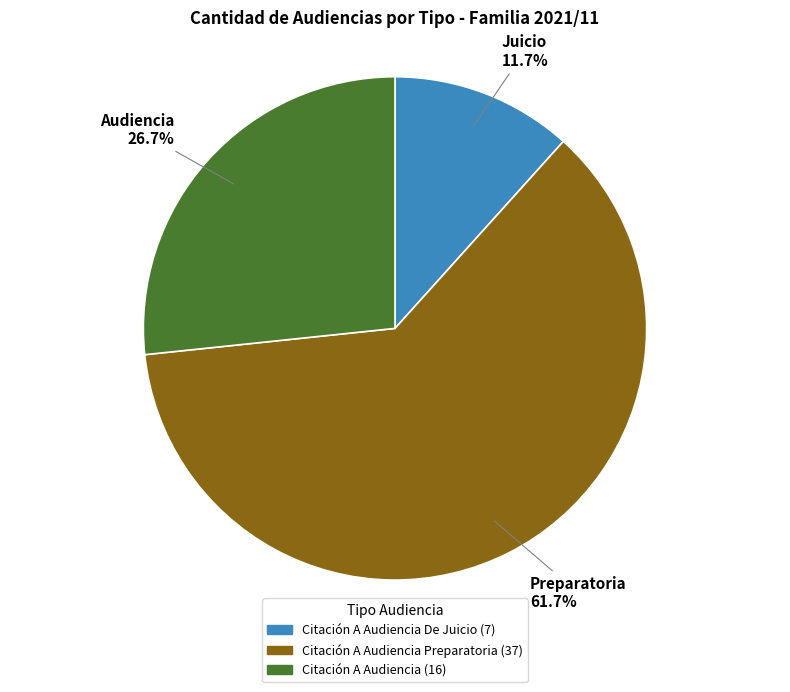

Does any single category account for the majority?

Yes